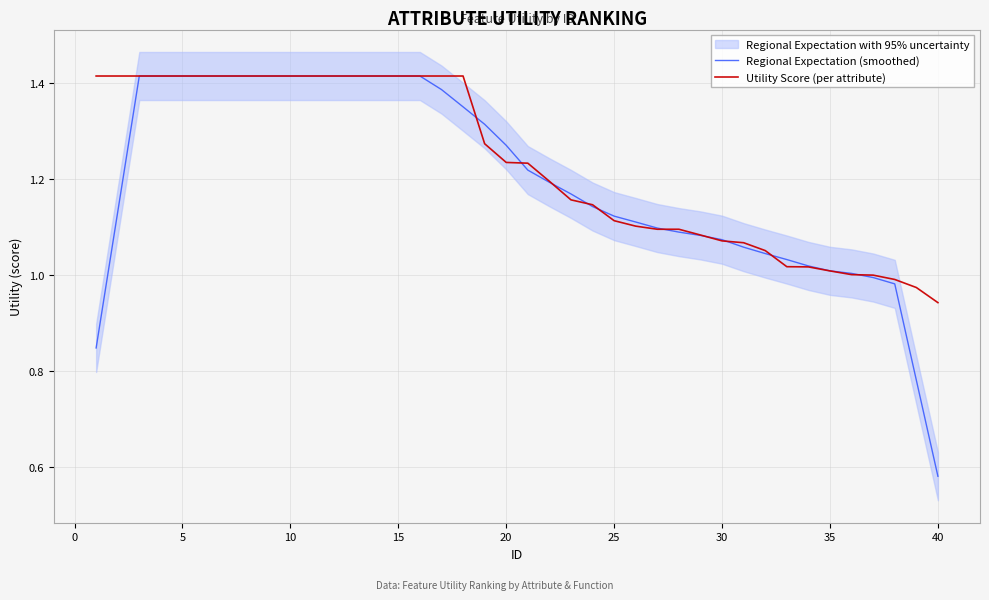

Does the chart have visible grid lines?

Yes